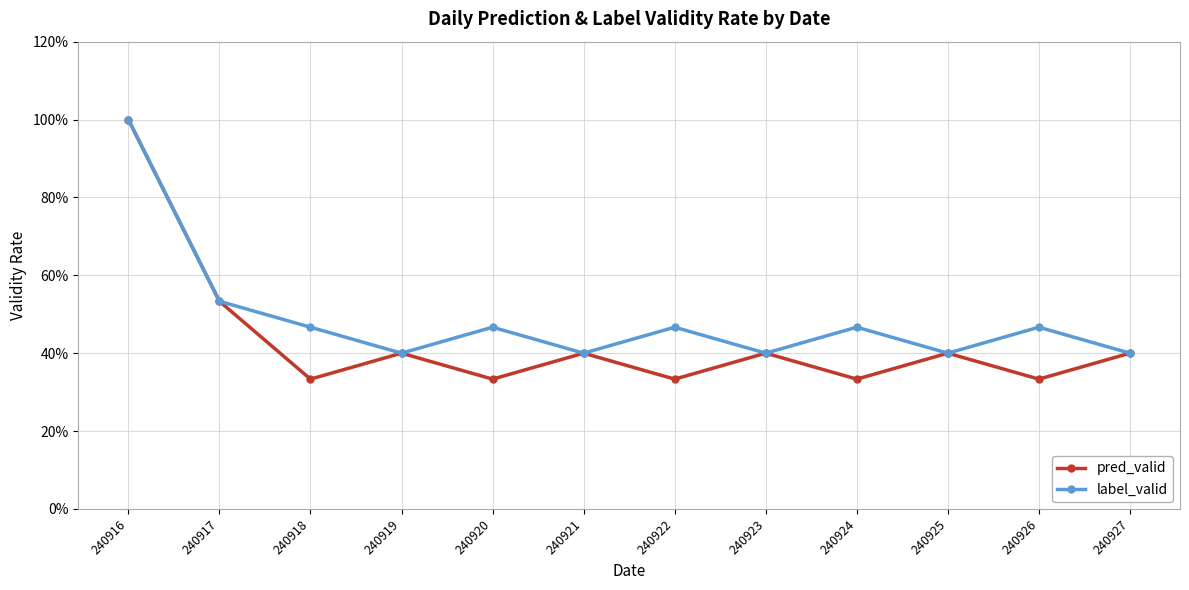

What is the average value of the pred_valid series?

0.4